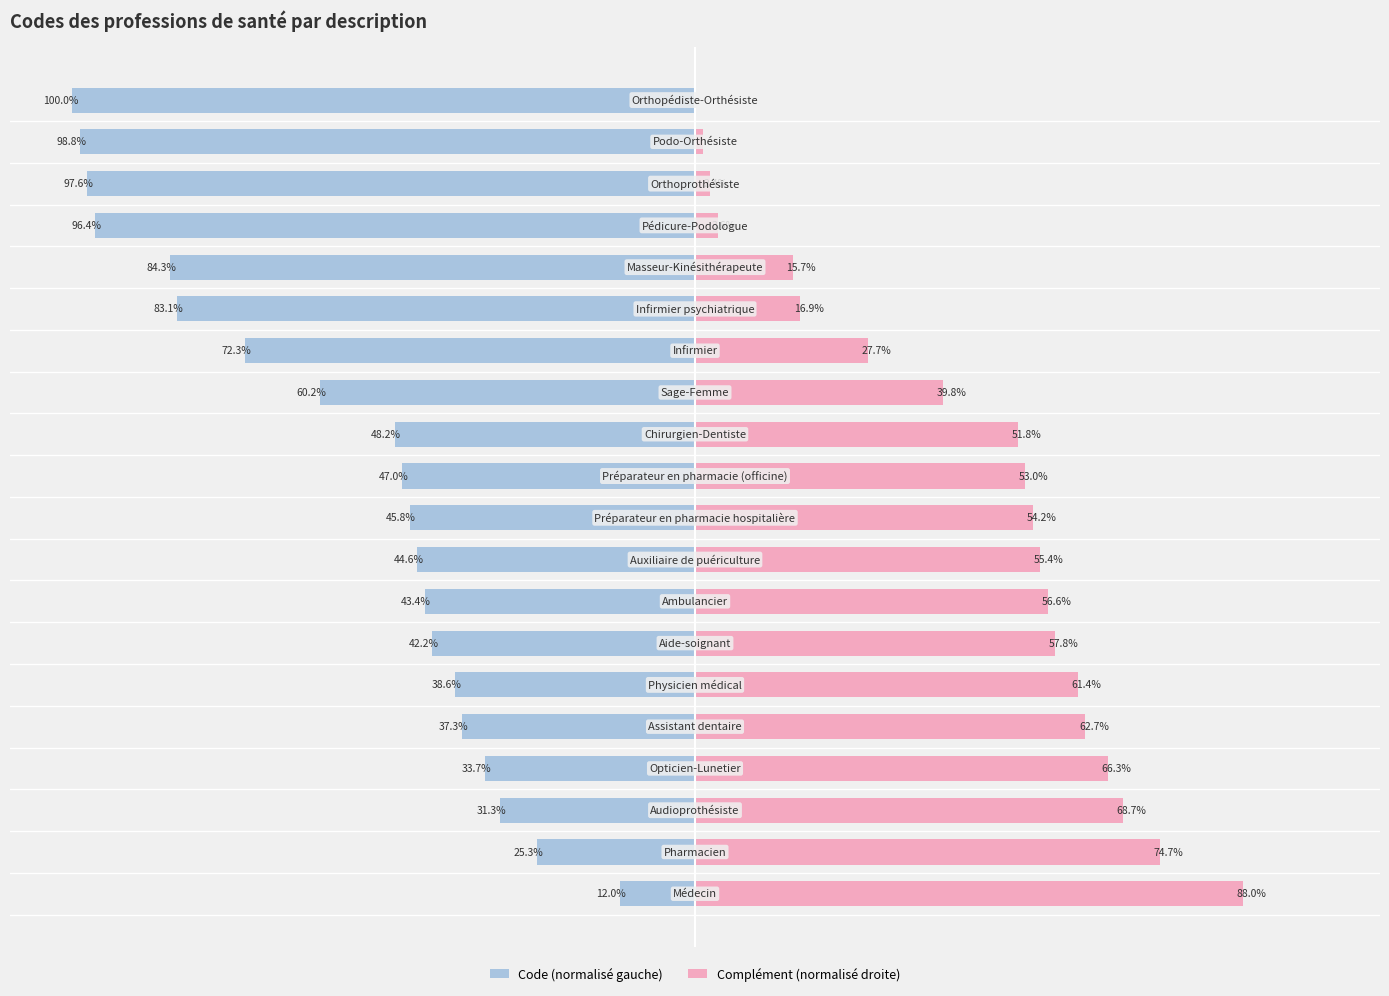

What is the value of the Code (normalisé gauche) bar at the 4th from the left?

-33.7